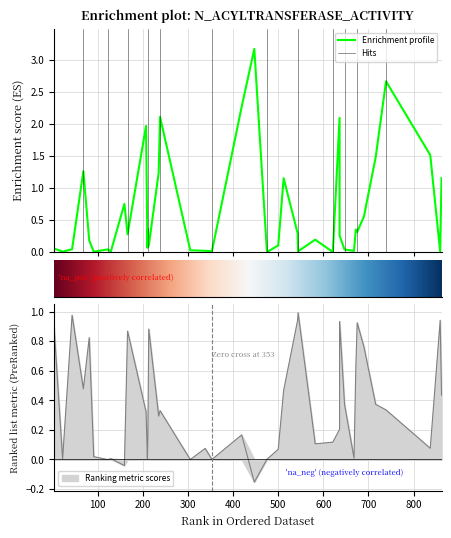

What is the smallest value displayed?

-0.2